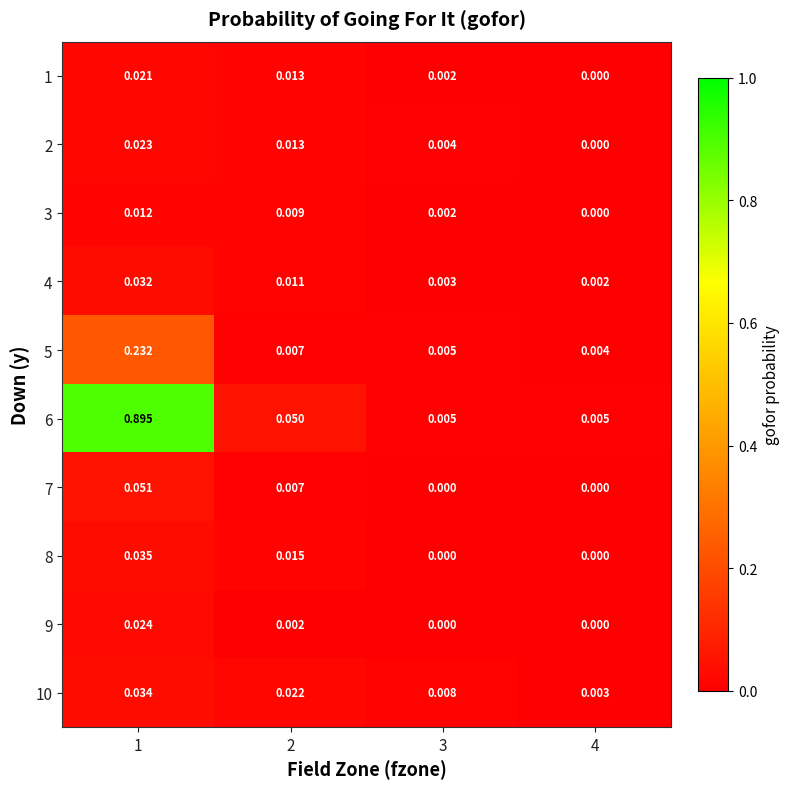

Is the value of 5 at 3 greater than the value of 10 at 3?

No